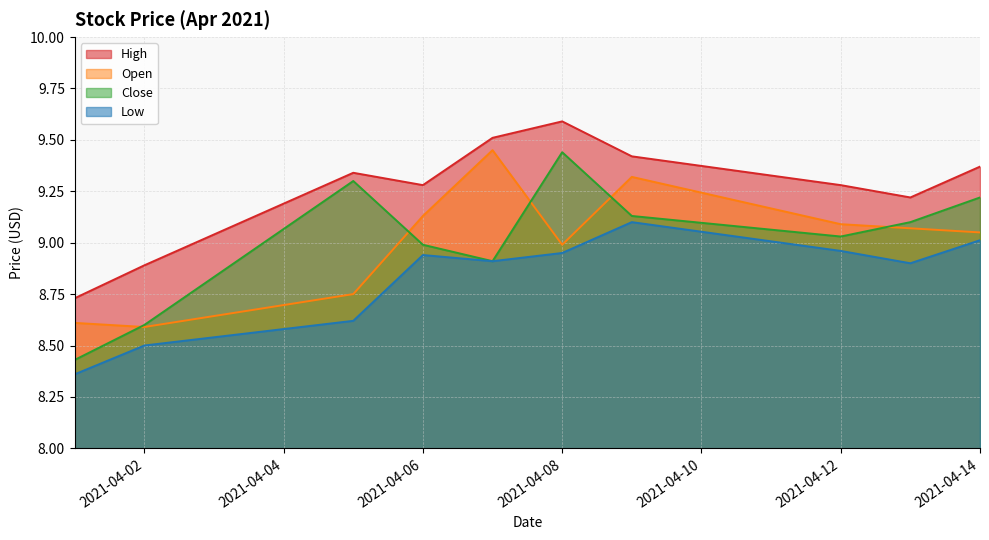

What is the difference between the second highest and second lowest values in the Close series?

0.7